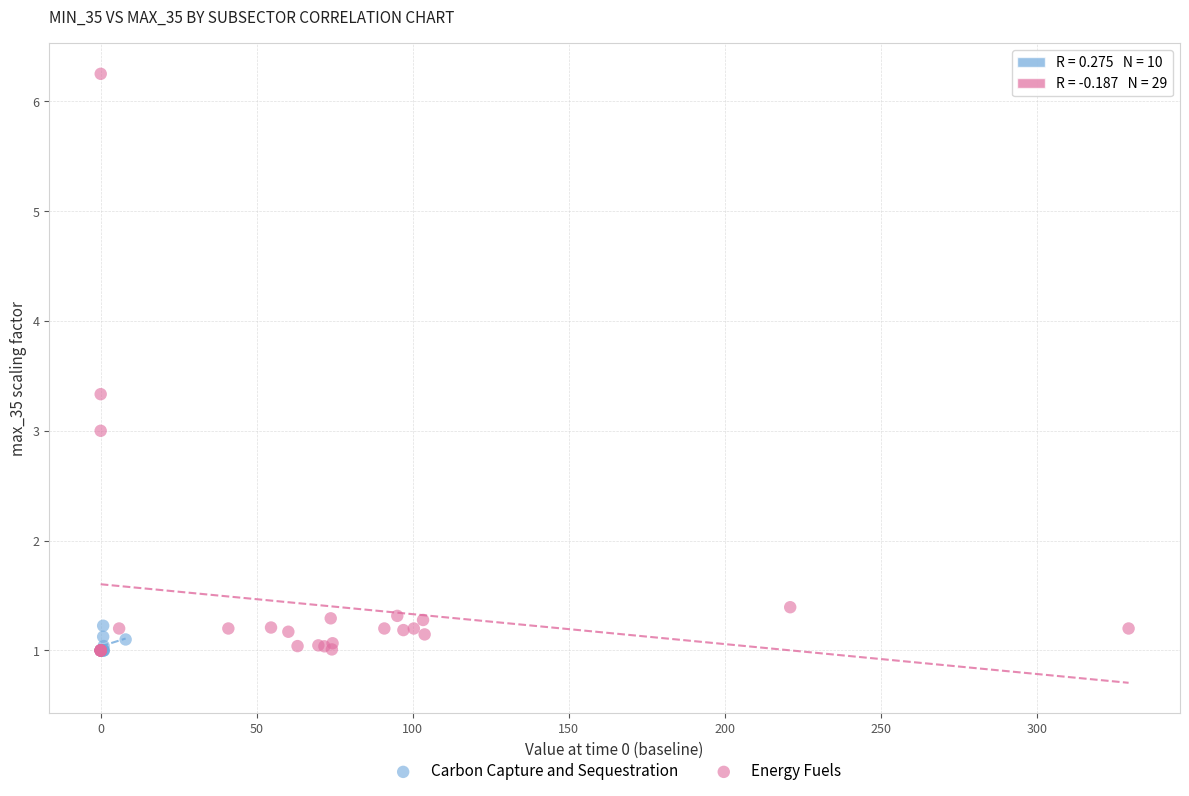

Which series contains the highest Y value?

Energy Fuels